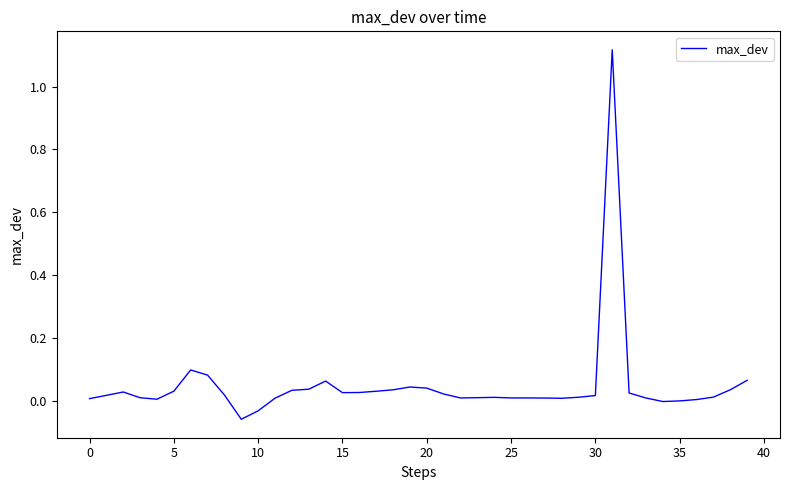

How many lines are shown in the chart?

1